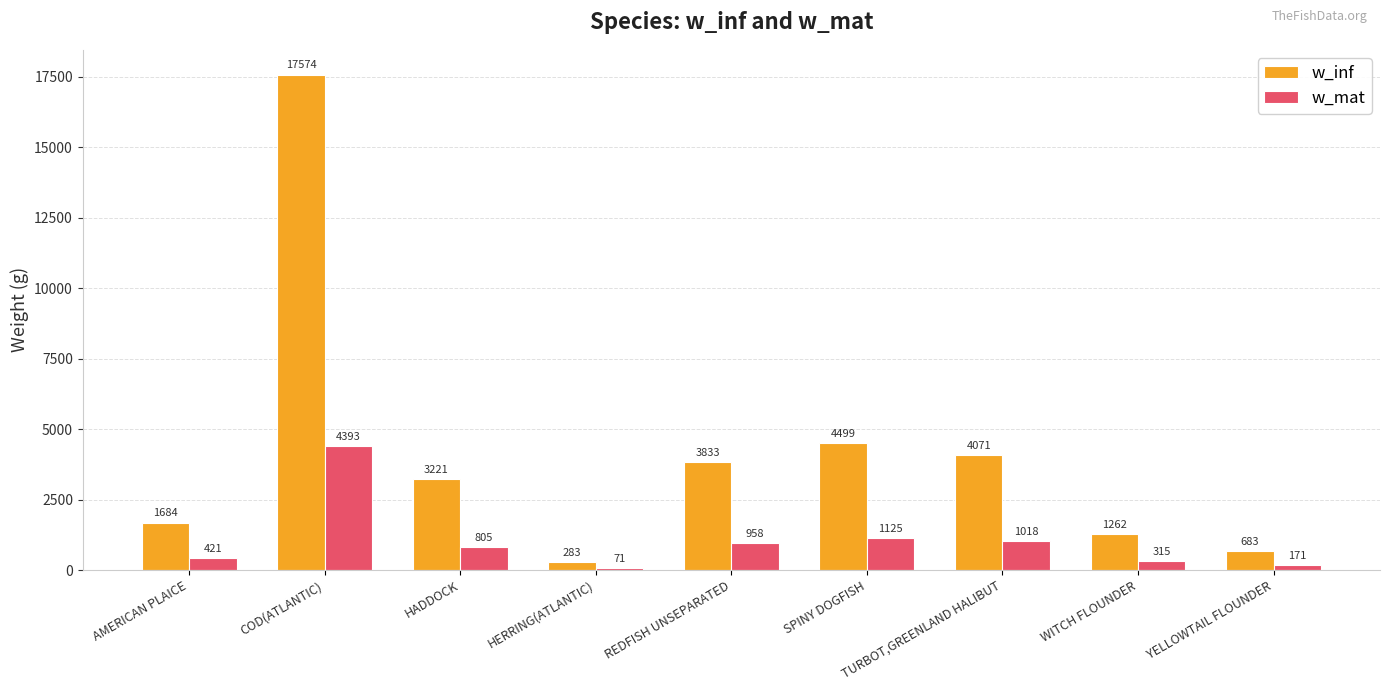

Which series changed the most between AMERICAN PLAICE and SPINY DOGFISH?

w_inf